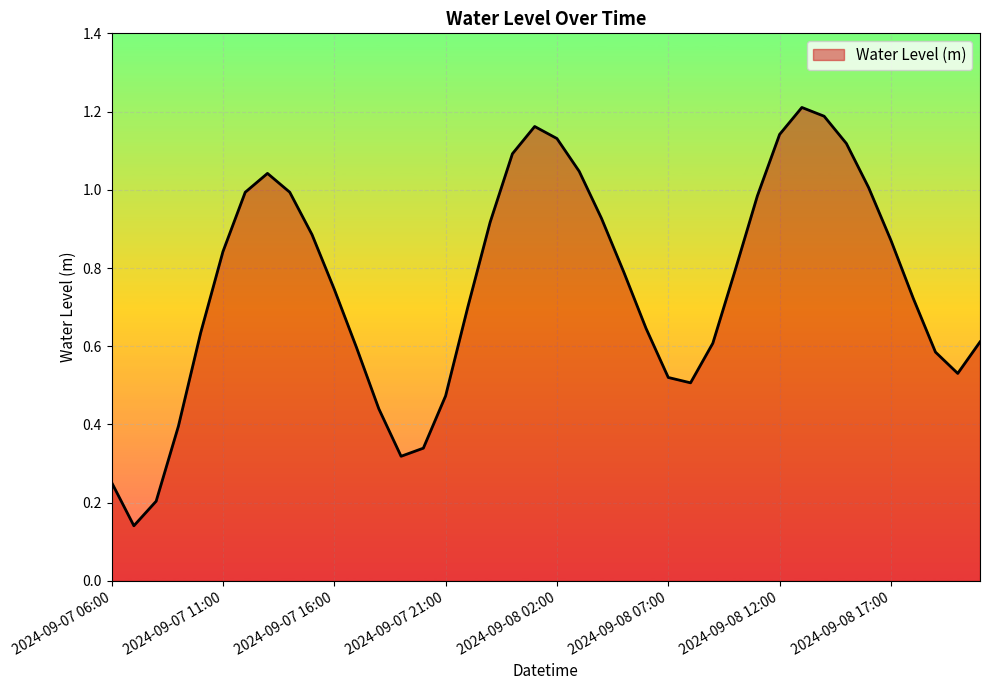

What is the value of the 22nd point from the left?

1.0